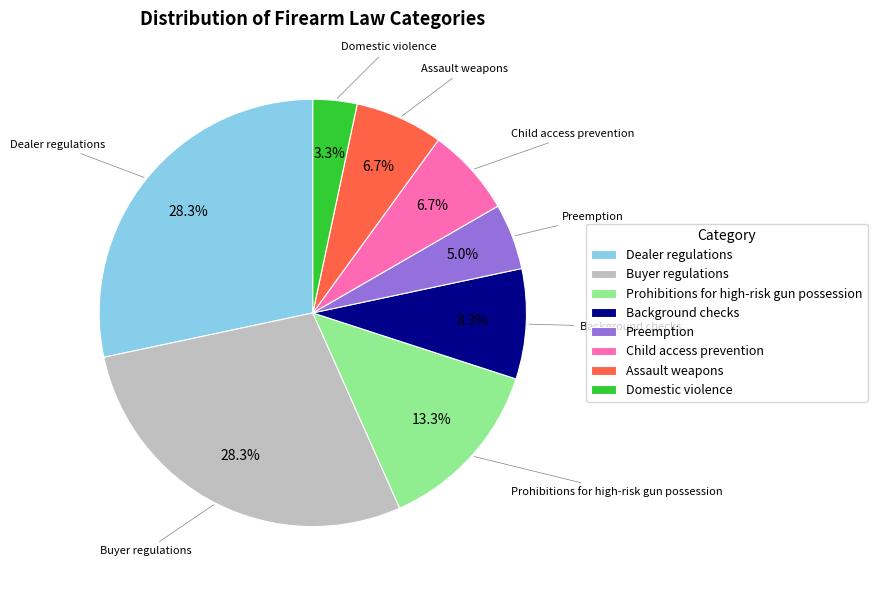

Between Buyer regulations and Prohibitions for high-risk gun possession, which is larger?

Buyer regulations